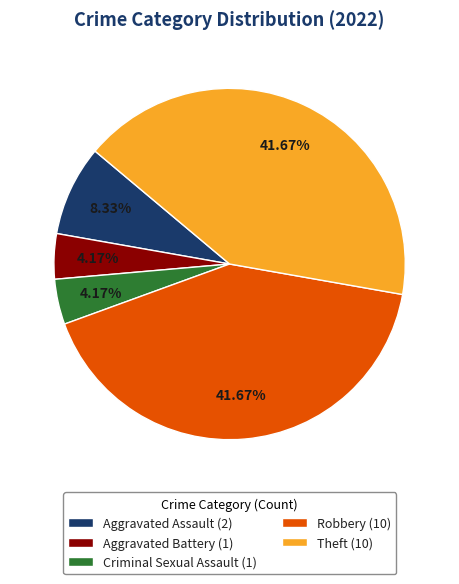

Does any single category account for the majority?

No